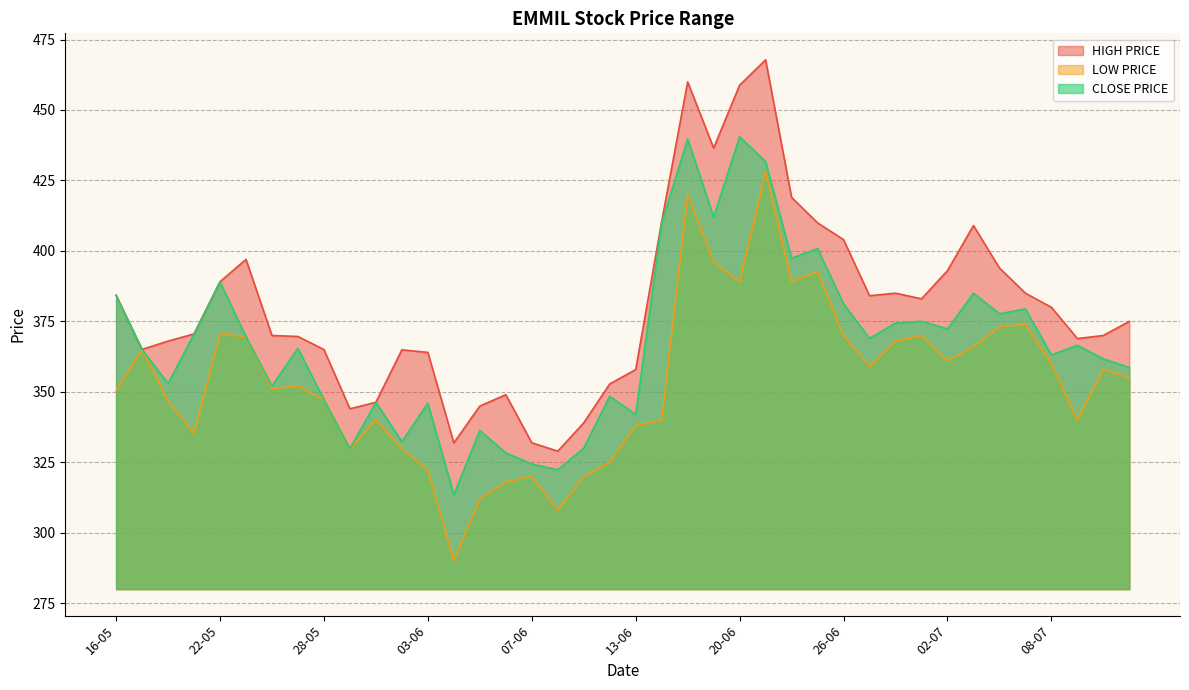

Does the chart have visible grid lines?

Yes